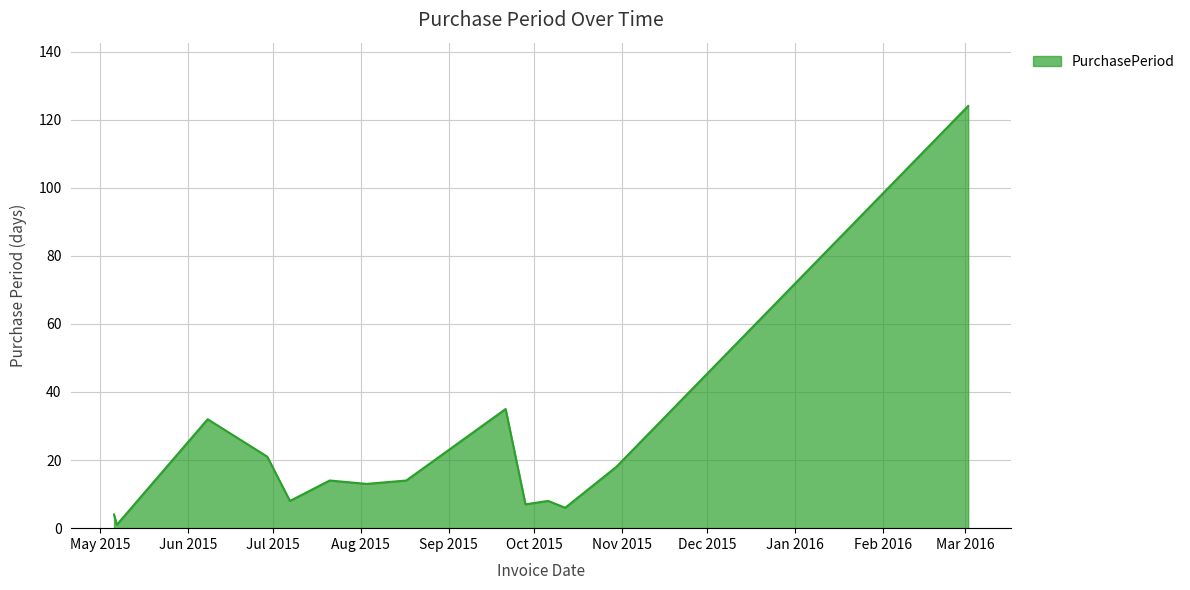

What is the maximum value shown in the chart?

124